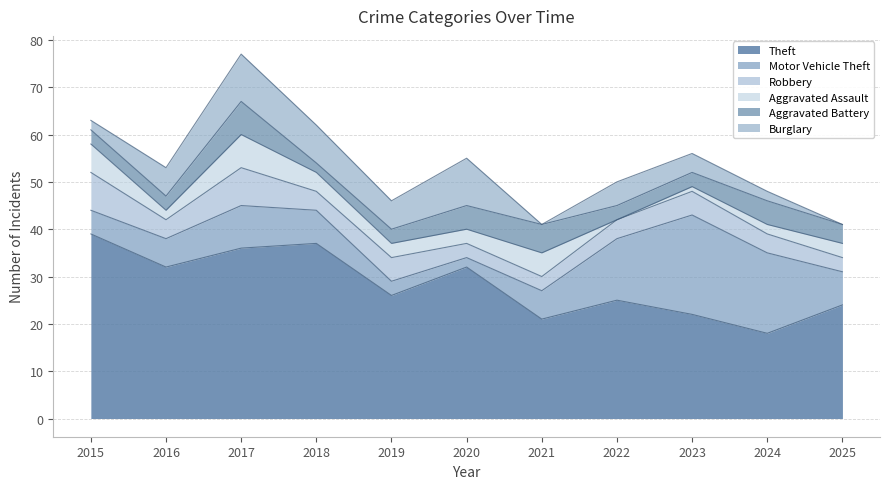

Is it true that Robbery equals 4 at 2018?

True